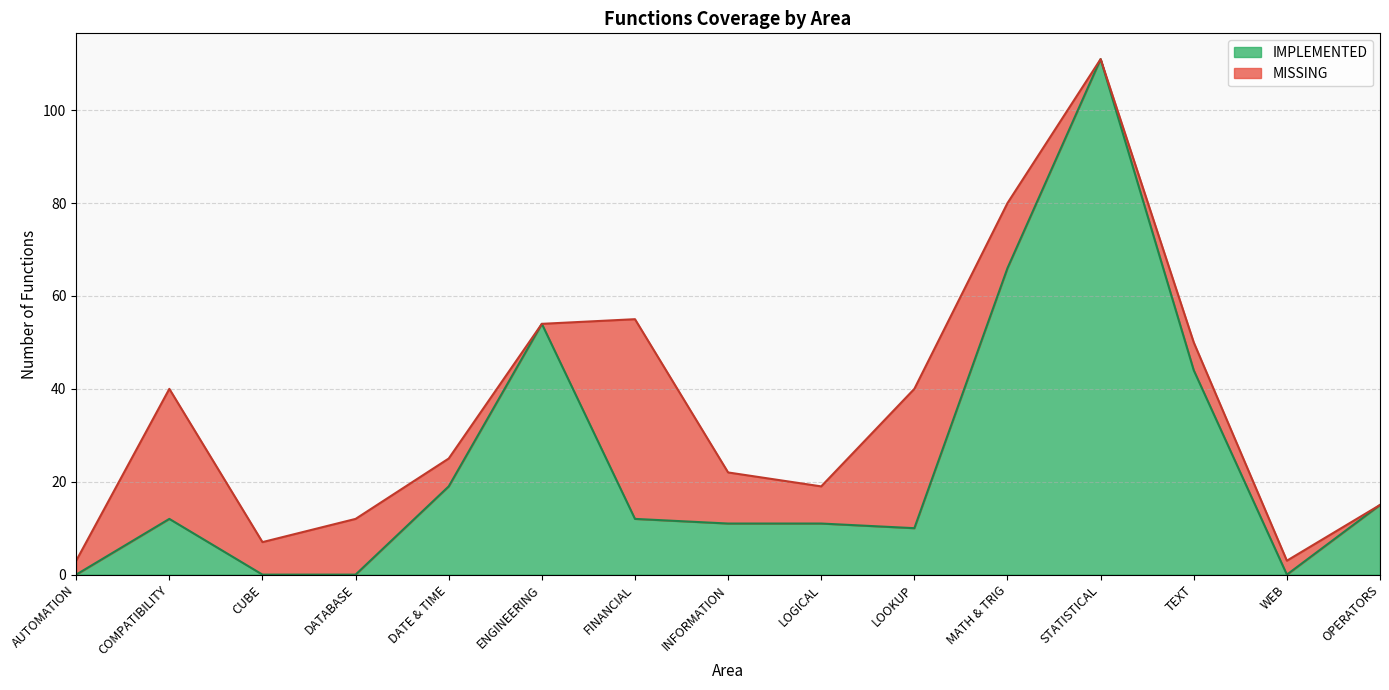

Reading left to right, transcribe all the data shown in this chart.

AUTOMATION=0	COMPATIBILITY=12	CUBE=0	DATABASE=0	DATE & TIME=19	ENGINEERING=54	FINANCIAL=12	INFORMATION=11	LOGICAL=11	LOOKUP=10	MATH & TRIG=66	STATISTICAL=111	TEXT=44	WEB=0	OPERATORS=15